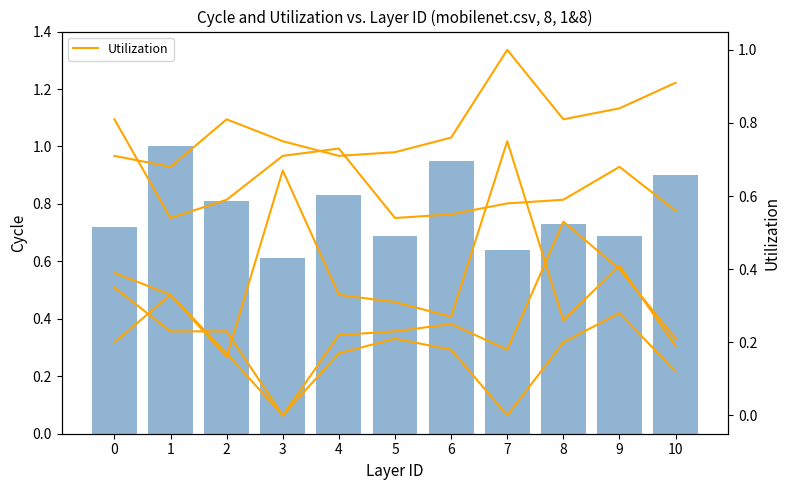

Are the bars grouped side by side (vs. stacked)?

Yes